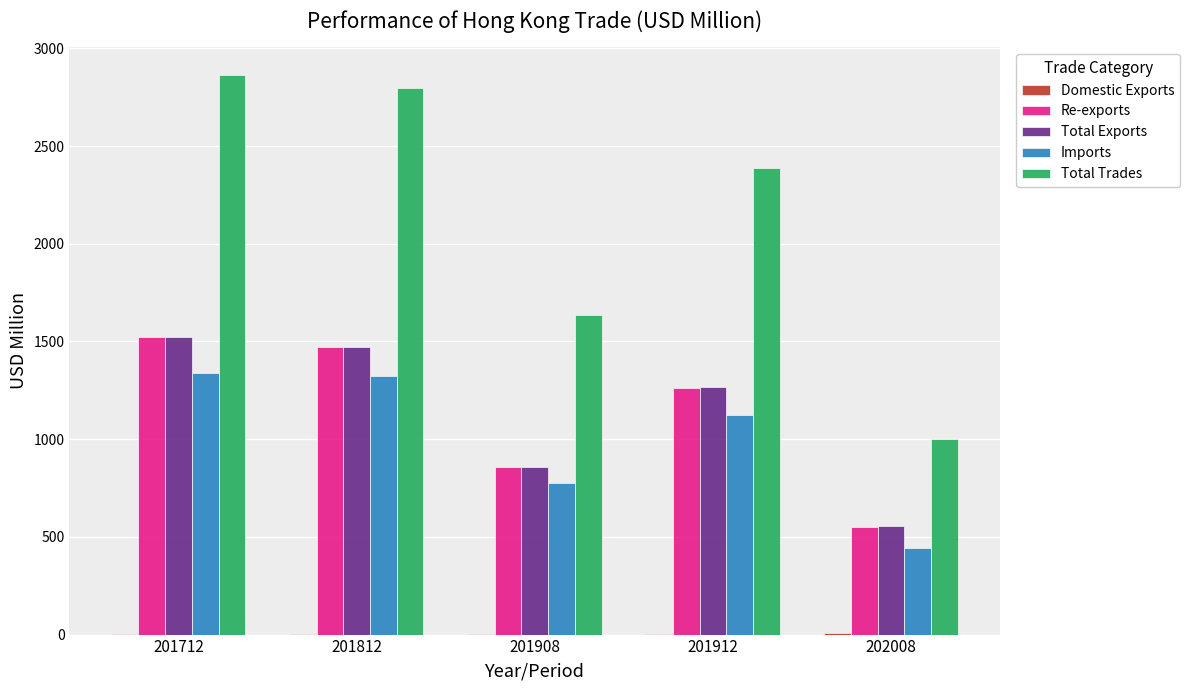

How many data points does each series have?

5